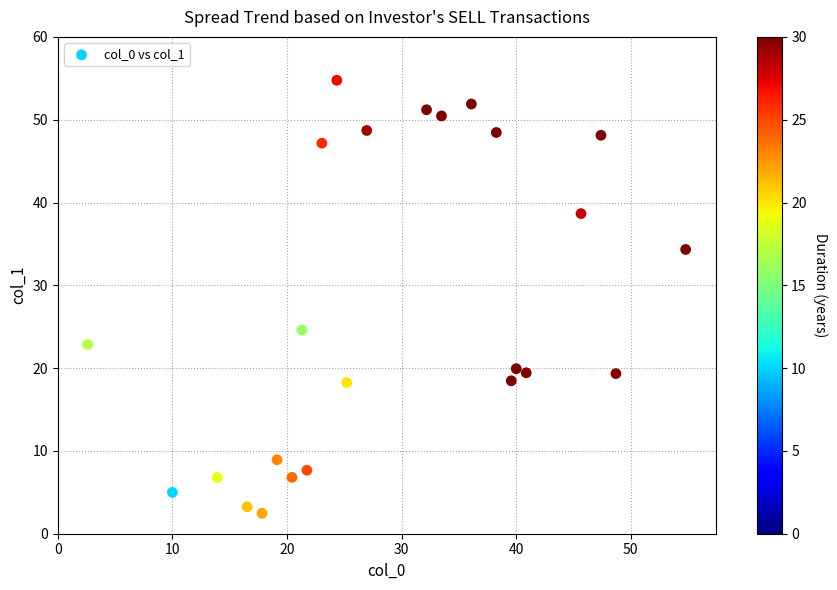

What is the range of X values (max minus min)?

52.2